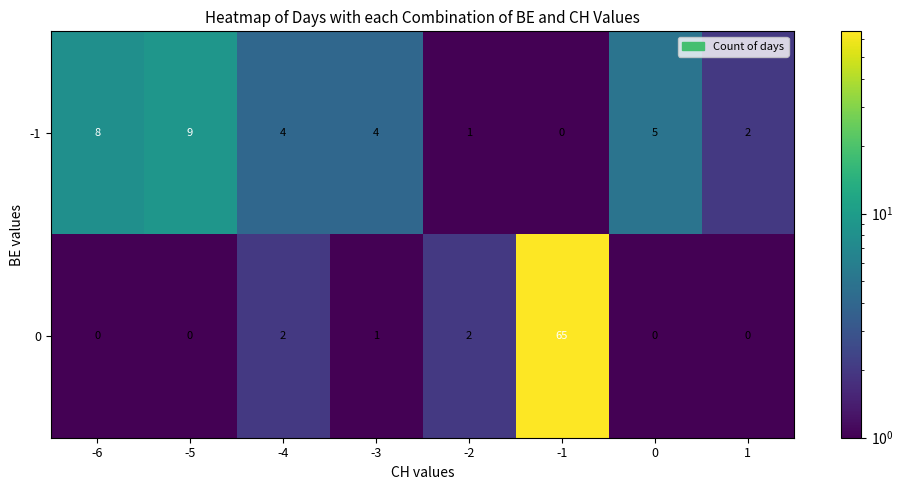

True or false: 0 has a value of 35 at -5.

False